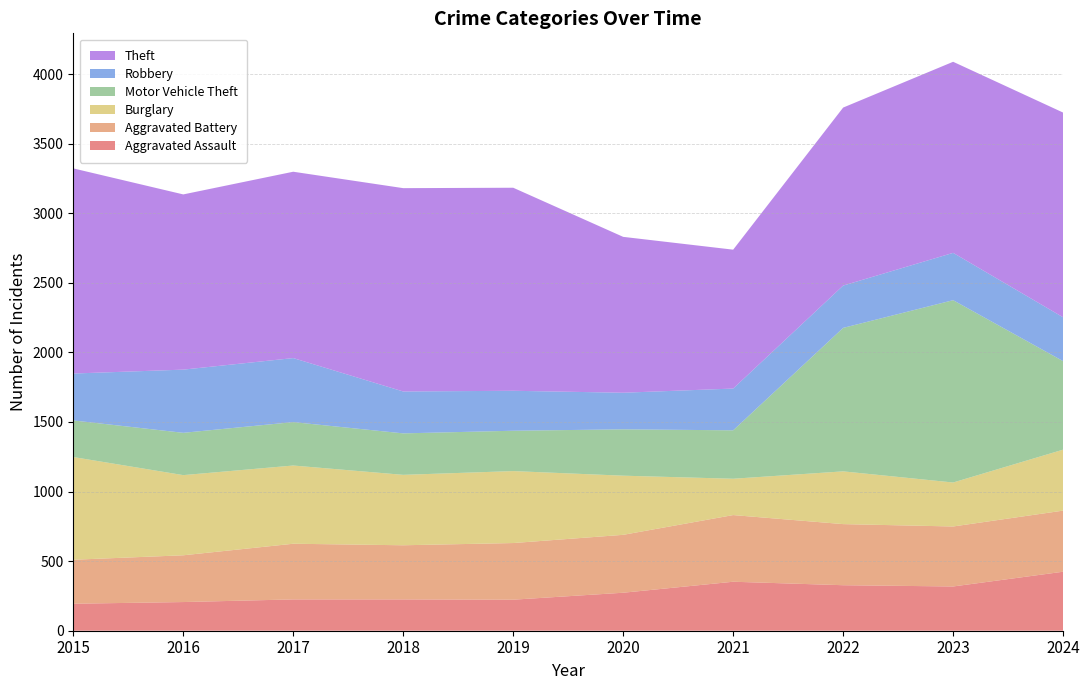

Reading left to right, extract all data points from this chart.

Aggravated Assault: 2015=194	2016=206	2017=225	2018=225	2019=223	2020=273	2021=352	2022=327	2023=318	2024=424
Aggravated Battery: 2015=316	2016=336	2017=400	2018=389	2019=407	2020=416	2021=479	2022=439	2023=431	2024=439
Burglary: 2015=738	2016=576	2017=562	2018=506	2019=517	2020=425	2021=261	2022=379	2023=316	2024=438
Motor Vehicle Theft: 2015=263	2016=304	2017=312	2018=298	2019=290	2020=333	2021=348	2022=1031	2023=1310	2024=636
Robbery: 2015=337	2016=454	2017=460	2018=301	2019=287	2020=263	2021=300	2022=304	2023=340	2024=315
Theft: 2015=1474	2016=1259	2017=1339	2018=1461	2019=1459	2020=1120	2021=998	2022=1279	2023=1373	2024=1471